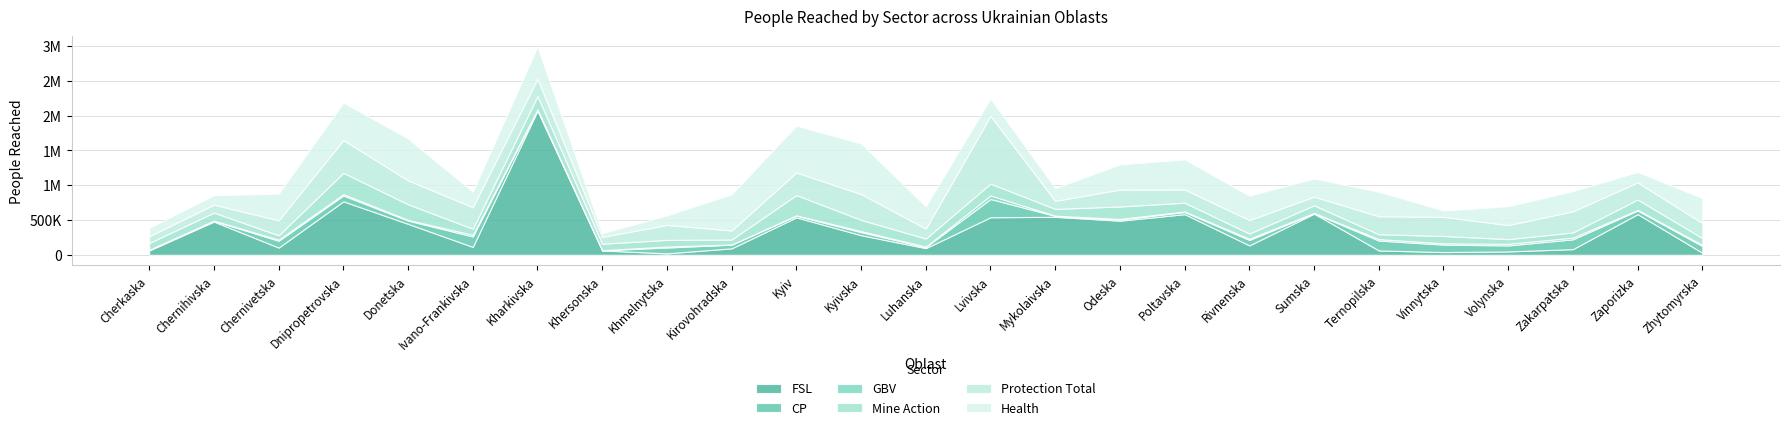

True or false: Protection Total and GBV cross at least once.

False